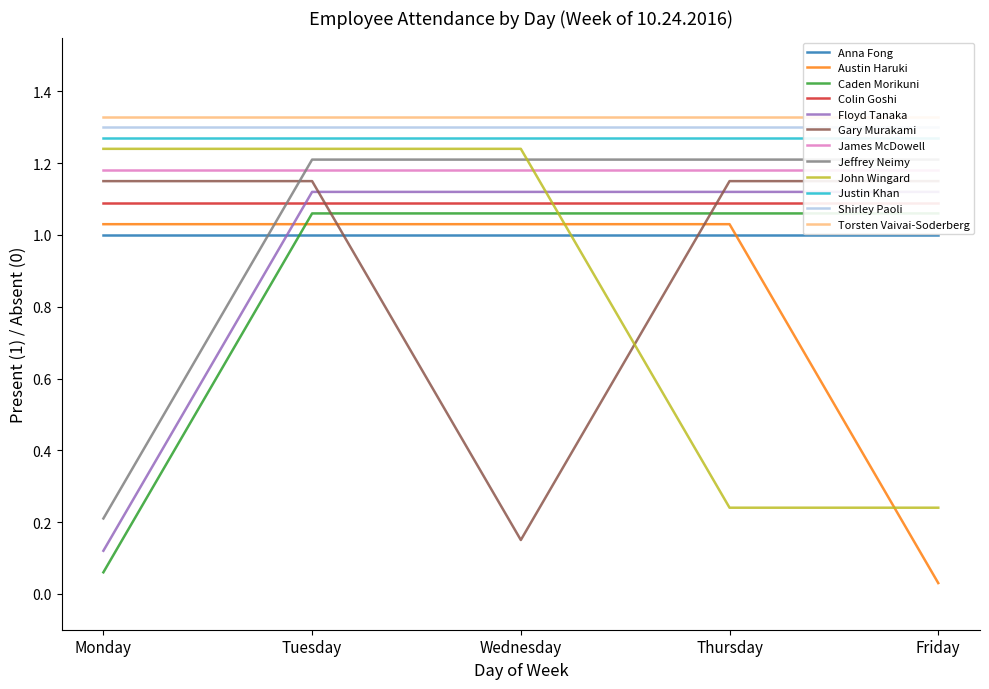

How many interior local valleys does the Gary Murakami series have?

1